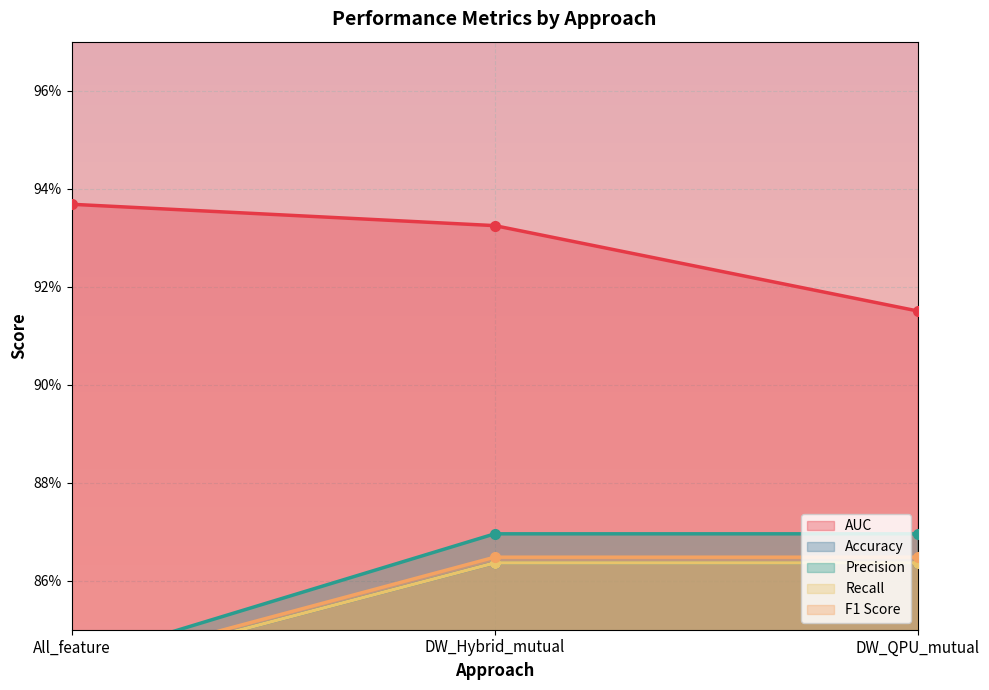

Does the chart display data point markers on the line(s)?

Yes